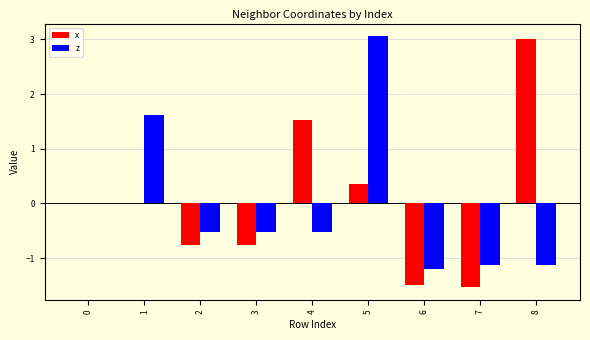

Is the value of x at 0 greater than the value of z at 7?

Yes